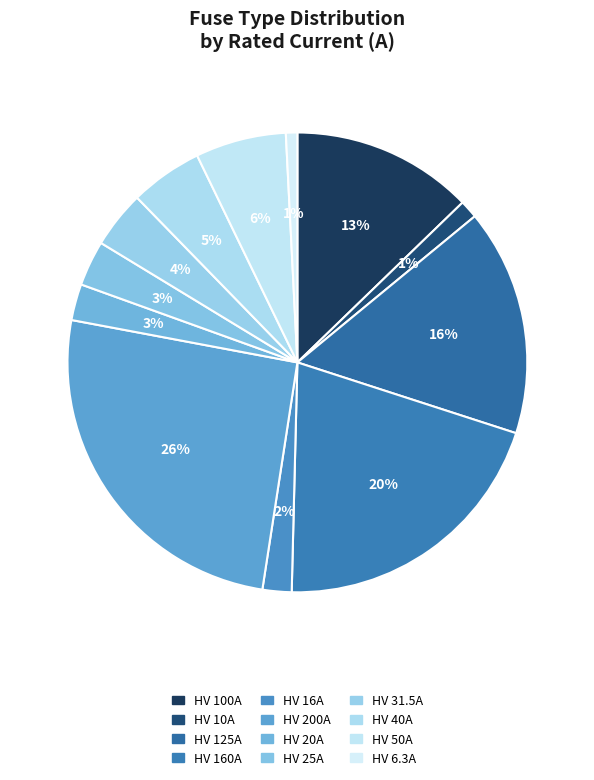

How many segments does this pie chart have?

12